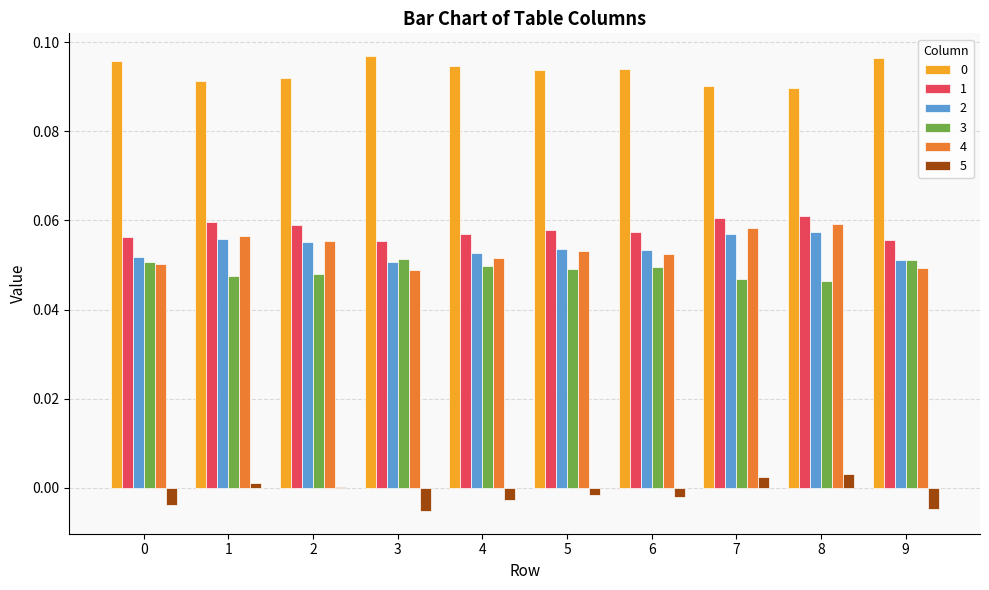

True or false: 4 has a value of 0.0 at 9.

True